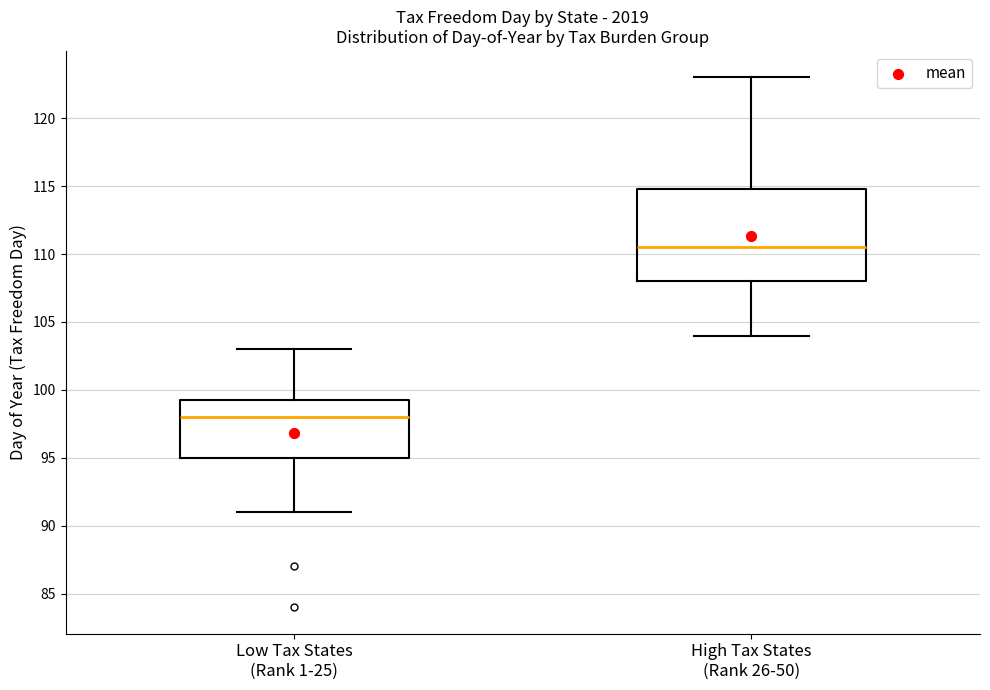

Comparing the boxes themselves (not the whiskers), which one is the tallest?

High Tax States (Rank 26-50)